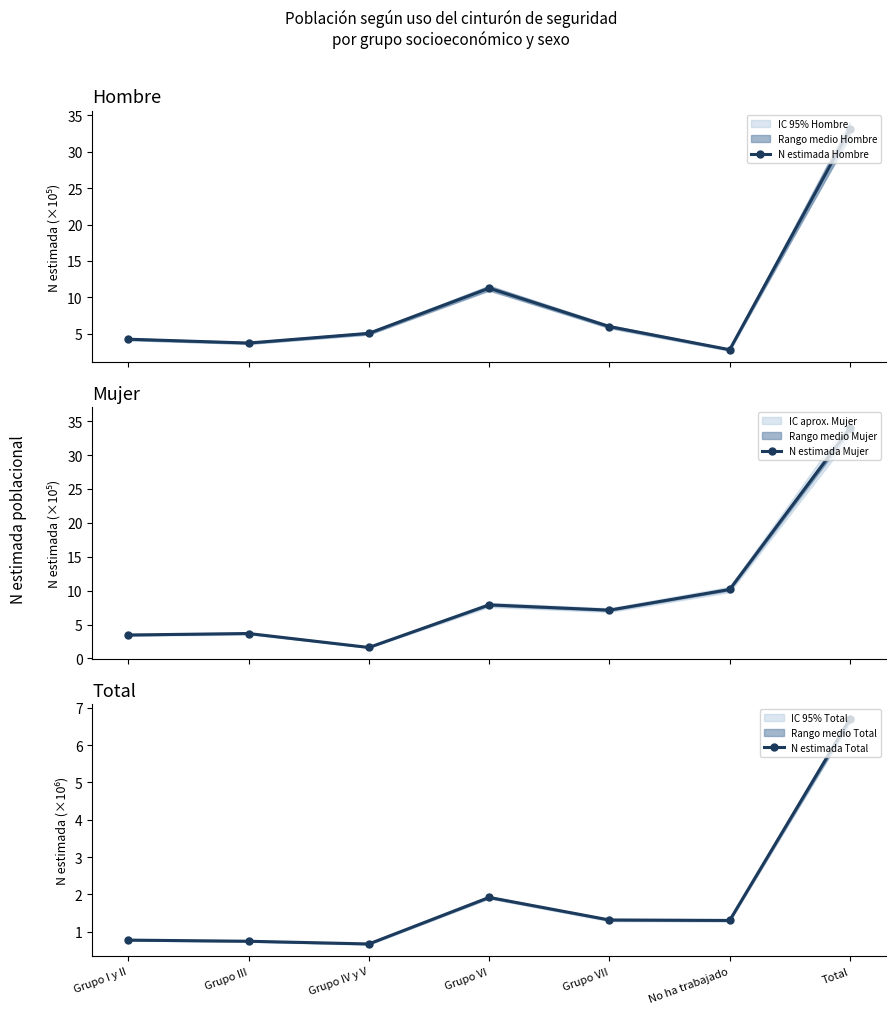

True or false: N estimada Mujer and N estimada Total intersect in this chart.

False